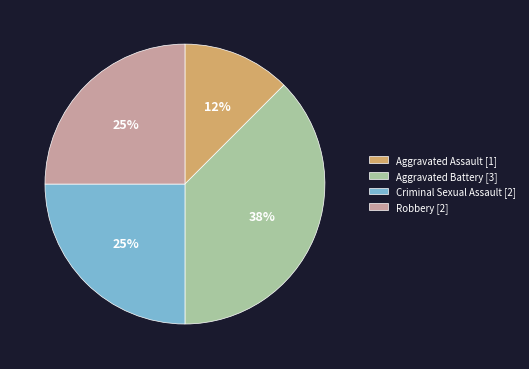

Which has a higher value, Aggravated Battery or Robbery?

Aggravated Battery